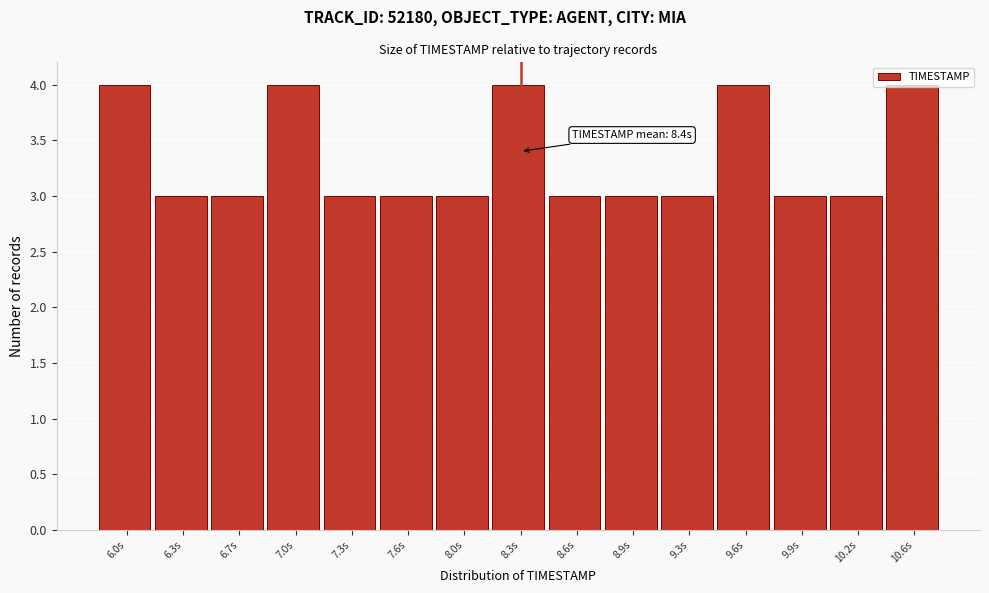

What is the value of the 9th bar from the left?

3